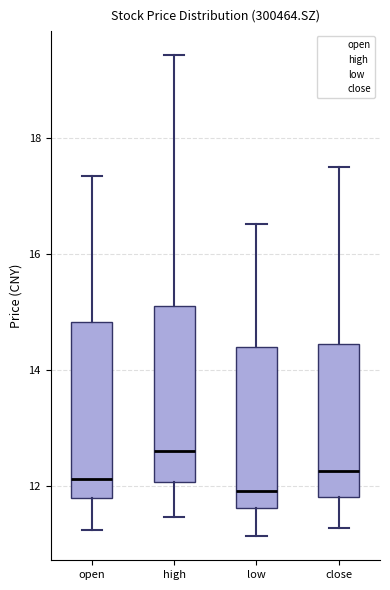

Reading left to right, read every box against the y-axis: the position of its median line, the range the box covers, and the ends of its whiskers. The values are not printed on the chart, so give them approximately, as read against the axis.

open: median 12.2, box 11.8 to 14.8, whiskers 11.2 to 17.4
high: median 12.6, box 12.0 to 15.0, whiskers 11.4 to 19.4
low: median 12.0, box 11.6 to 14.4, whiskers 11.2 to 16.6
close: median 12.2, box 11.8 to 14.4, whiskers 11.2 to 17.6